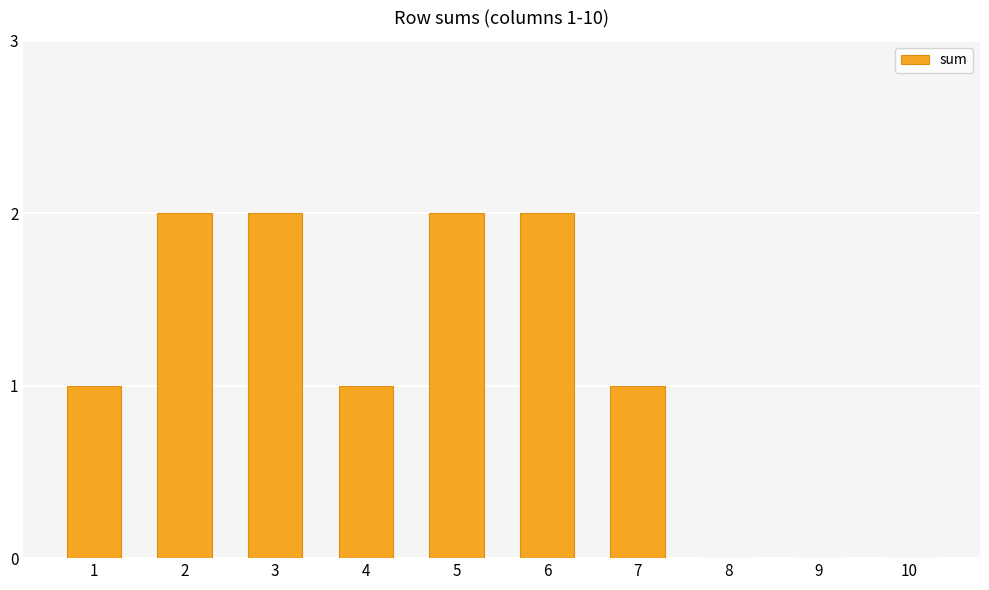

Are the bars horizontal?

No